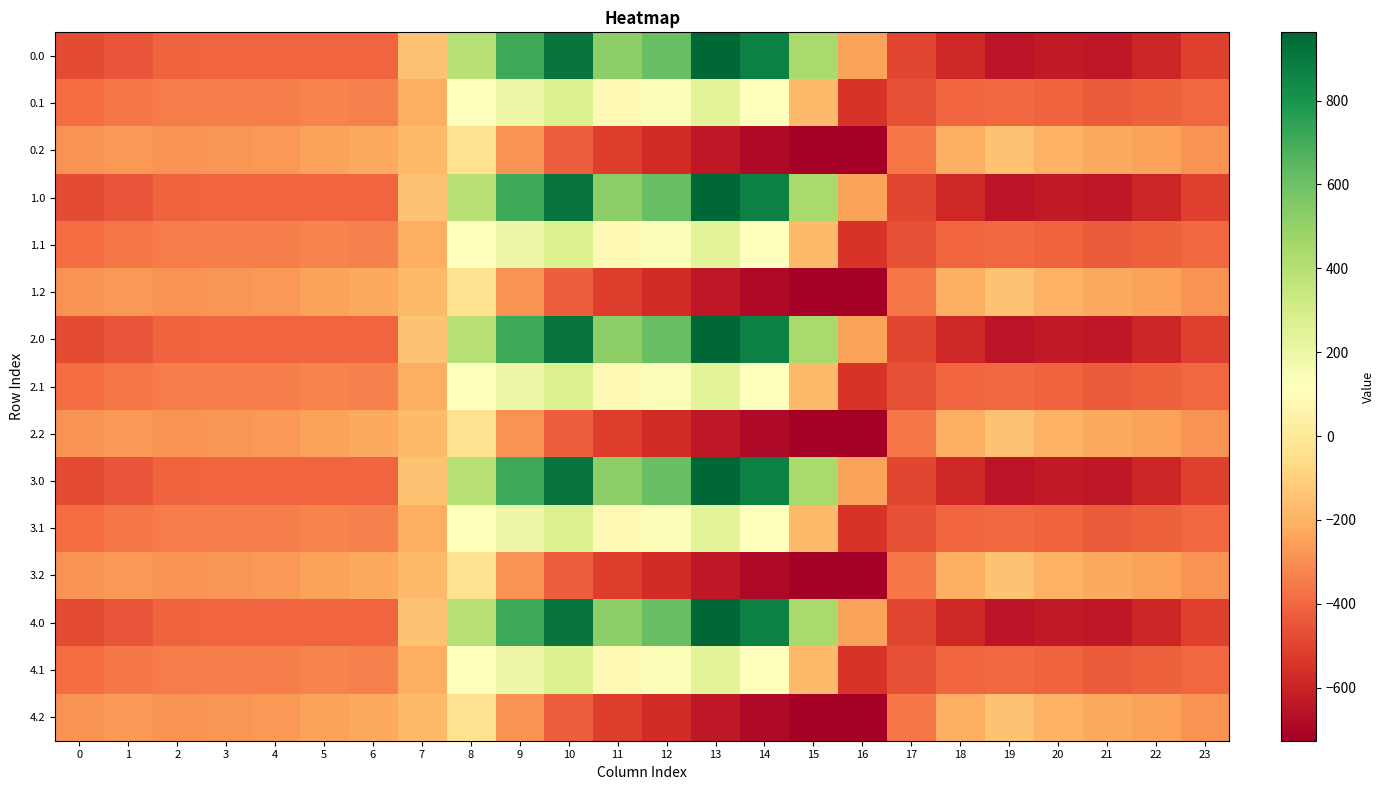

Reading left to right, extract all data points from this chart.

0.0: 0=-482.0	1=-449.5	2=-410.3	3=-404.4	4=-404.9	5=-403.8	6=-408.0	7=-150.1	8=395.3	9=716.9	10=916.2	11=516.0	12=619.4	13=962.7	14=870.3	15=443.0	16=-250.9	17=-494.8	18=-586.7	19=-649.2	20=-629.9	21=-638.4	22=-592.3	23=-511.3
0.1: 0=-384.6	1=-361.1	2=-347.9	3=-342.7	4=-339.6	5=-325.7	6=-332.2	7=-217.1	8=125.2	9=191.1	10=274.1	11=87.0	12=134.6	13=241.5	14=113.7	15=-173.1	16=-547.3	17=-466.6	18=-405.4	19=-400.2	20=-414.5	21=-432.4	22=-419.9	23=-399.4
0.2: 0=-287.1	1=-272.7	2=-285.5	3=-281.0	4=-274.4	5=-245.0	6=-228.8	7=-176.6	8=-35.3	9=-288.5	10=-423.5	11=-520.6	12=-571.2	13=-640.4	14=-687.4	15=-725.8	16=-726.6	17=-362.4	18=-210.0	19=-151.0	20=-199.2	21=-226.4	22=-247.4	23=-287.5
1.0: 0=-482.0	1=-449.5	2=-410.3	3=-404.4	4=-404.9	5=-403.8	6=-408.0	7=-150.1	8=395.3	9=716.9	10=916.2	11=516.0	12=619.4	13=962.7	14=870.3	15=443.0	16=-250.9	17=-494.8	18=-586.7	19=-649.2	20=-629.9	21=-638.4	22=-592.3	23=-511.3
1.1: 0=-384.6	1=-361.1	2=-347.9	3=-342.7	4=-339.6	5=-325.7	6=-332.2	7=-217.1	8=125.2	9=191.1	10=274.1	11=87.0	12=134.6	13=241.5	14=113.7	15=-173.1	16=-547.3	17=-466.6	18=-405.4	19=-400.2	20=-414.5	21=-432.4	22=-419.9	23=-399.4
1.2: 0=-287.1	1=-272.7	2=-285.5	3=-281.0	4=-274.4	5=-245.0	6=-228.8	7=-176.6	8=-35.3	9=-288.5	10=-423.5	11=-520.6	12=-571.2	13=-640.4	14=-687.4	15=-725.8	16=-726.6	17=-362.4	18=-210.0	19=-151.0	20=-199.2	21=-226.4	22=-247.4	23=-287.5
2.0: 0=-482.0	1=-449.5	2=-410.3	3=-404.4	4=-404.9	5=-403.8	6=-408.0	7=-150.1	8=395.3	9=716.9	10=916.2	11=516.0	12=619.4	13=962.7	14=870.3	15=443.0	16=-250.9	17=-494.8	18=-586.7	19=-649.2	20=-629.9	21=-638.4	22=-592.3	23=-511.3
2.1: 0=-384.6	1=-361.1	2=-347.9	3=-342.7	4=-339.6	5=-325.7	6=-332.2	7=-217.1	8=125.2	9=191.1	10=274.1	11=87.0	12=134.6	13=241.5	14=113.7	15=-173.1	16=-547.3	17=-466.6	18=-405.4	19=-400.2	20=-414.5	21=-432.4	22=-419.9	23=-399.4
2.2: 0=-287.1	1=-272.7	2=-285.5	3=-281.0	4=-274.4	5=-245.0	6=-228.8	7=-176.6	8=-35.3	9=-288.5	10=-423.5	11=-520.6	12=-571.2	13=-640.4	14=-687.4	15=-725.8	16=-726.6	17=-362.4	18=-210.0	19=-151.0	20=-199.2	21=-226.4	22=-247.4	23=-287.5
3.0: 0=-482.0	1=-449.5	2=-410.3	3=-404.4	4=-404.9	5=-403.8	6=-408.0	7=-150.1	8=395.3	9=716.9	10=916.2	11=516.0	12=619.4	13=962.7	14=870.3	15=443.0	16=-250.9	17=-494.8	18=-586.7	19=-649.2	20=-629.9	21=-638.4	22=-592.3	23=-511.3
3.1: 0=-384.6	1=-361.1	2=-347.9	3=-342.7	4=-339.6	5=-325.7	6=-332.2	7=-217.1	8=125.2	9=191.1	10=274.1	11=87.0	12=134.6	13=241.5	14=113.7	15=-173.1	16=-547.3	17=-466.6	18=-405.4	19=-400.2	20=-414.5	21=-432.4	22=-419.9	23=-399.4
3.2: 0=-287.1	1=-272.7	2=-285.5	3=-281.0	4=-274.4	5=-245.0	6=-228.8	7=-176.6	8=-35.3	9=-288.5	10=-423.5	11=-520.6	12=-571.2	13=-640.4	14=-687.4	15=-725.8	16=-726.6	17=-362.4	18=-210.0	19=-151.0	20=-199.2	21=-226.4	22=-247.4	23=-287.5
4.0: 0=-482.0	1=-449.5	2=-410.3	3=-404.4	4=-404.9	5=-403.8	6=-408.0	7=-150.1	8=395.3	9=716.9	10=916.2	11=516.0	12=619.4	13=962.7	14=870.3	15=443.0	16=-250.9	17=-494.8	18=-586.7	19=-649.2	20=-629.9	21=-638.4	22=-592.3	23=-511.3
4.1: 0=-384.6	1=-361.1	2=-347.9	3=-342.7	4=-339.6	5=-325.7	6=-332.2	7=-217.1	8=125.2	9=191.1	10=274.1	11=87.0	12=134.6	13=241.5	14=113.7	15=-173.1	16=-547.3	17=-466.6	18=-405.4	19=-400.2	20=-414.5	21=-432.4	22=-419.9	23=-399.4
4.2: 0=-287.1	1=-272.7	2=-285.5	3=-281.0	4=-274.4	5=-245.0	6=-228.8	7=-176.6	8=-35.3	9=-288.5	10=-423.5	11=-520.6	12=-571.2	13=-640.4	14=-687.4	15=-725.8	16=-726.6	17=-362.4	18=-210.0	19=-151.0	20=-199.2	21=-226.4	22=-247.4	23=-287.5